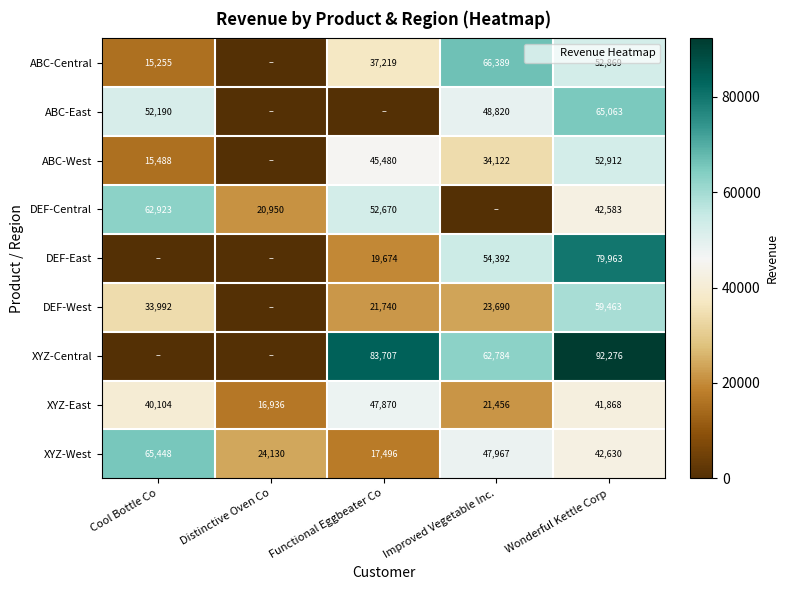

At which category is the sum across all series the highest?

Wonderful Kettle Corp